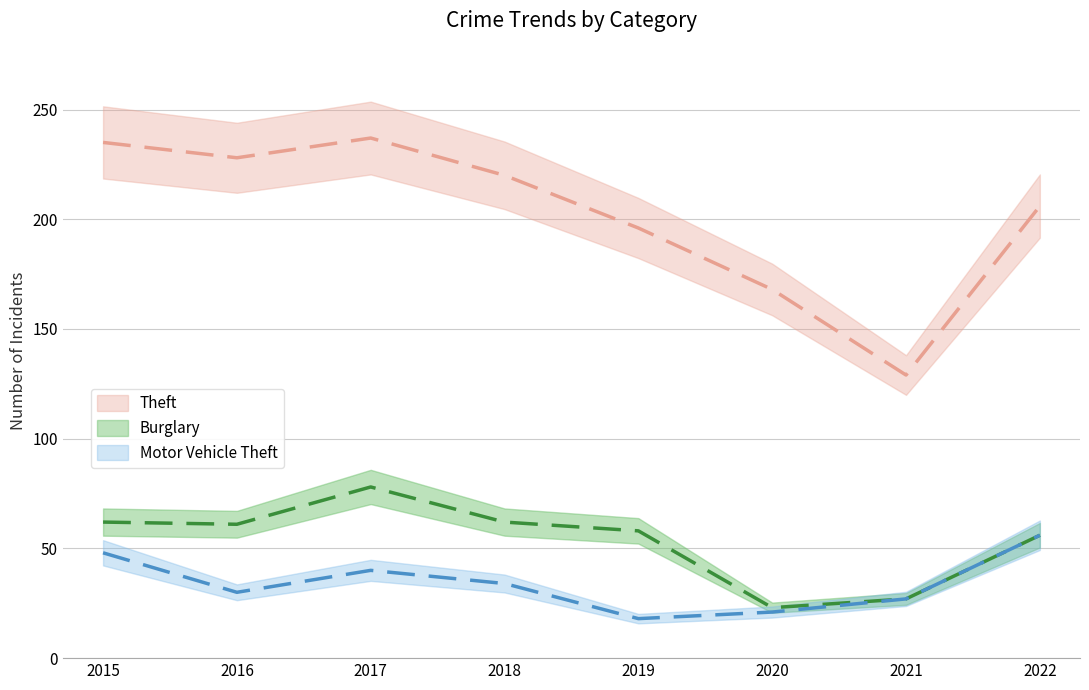

The value of Theft at 2022 is 44. True or false?

False